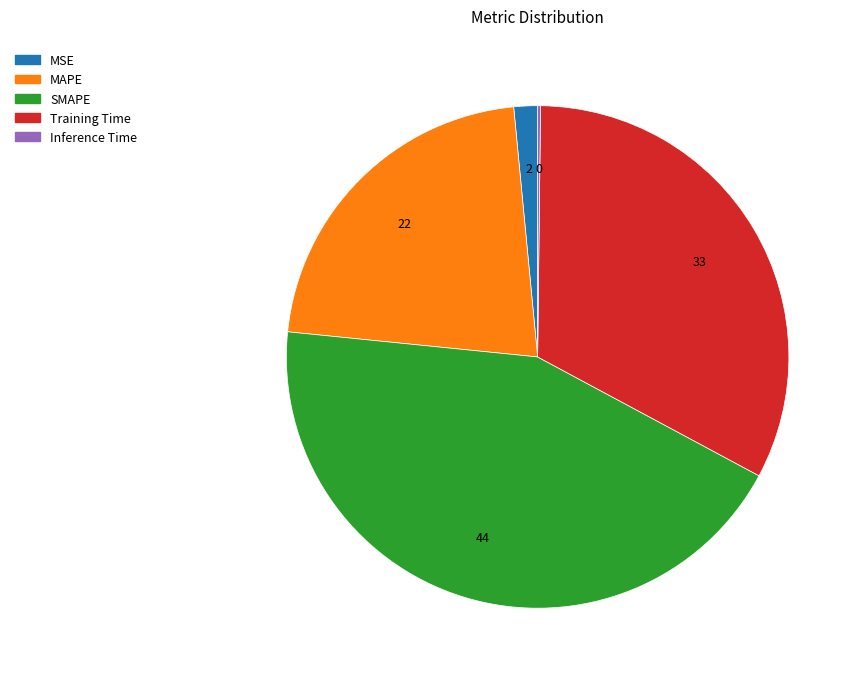

Which has a higher value, MSE or Training Time?

Training Time